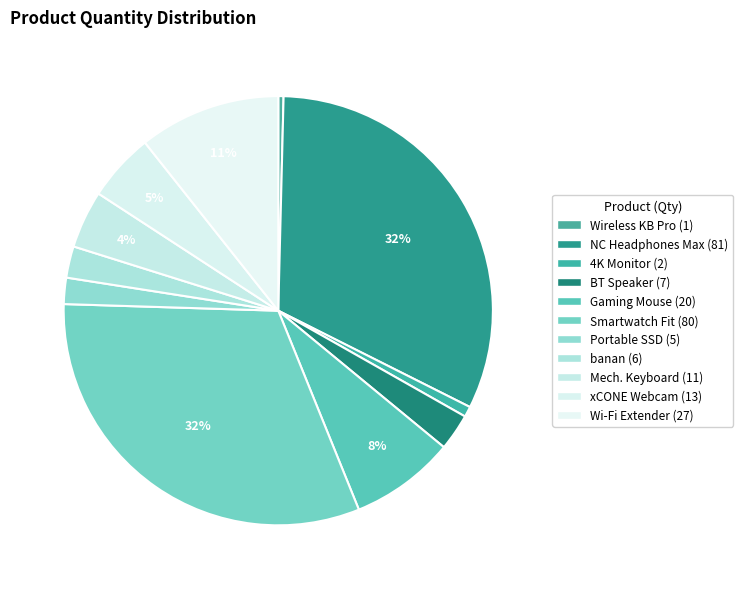

What is the smallest slice in the pie chart?

Wireless Keyboard Pro